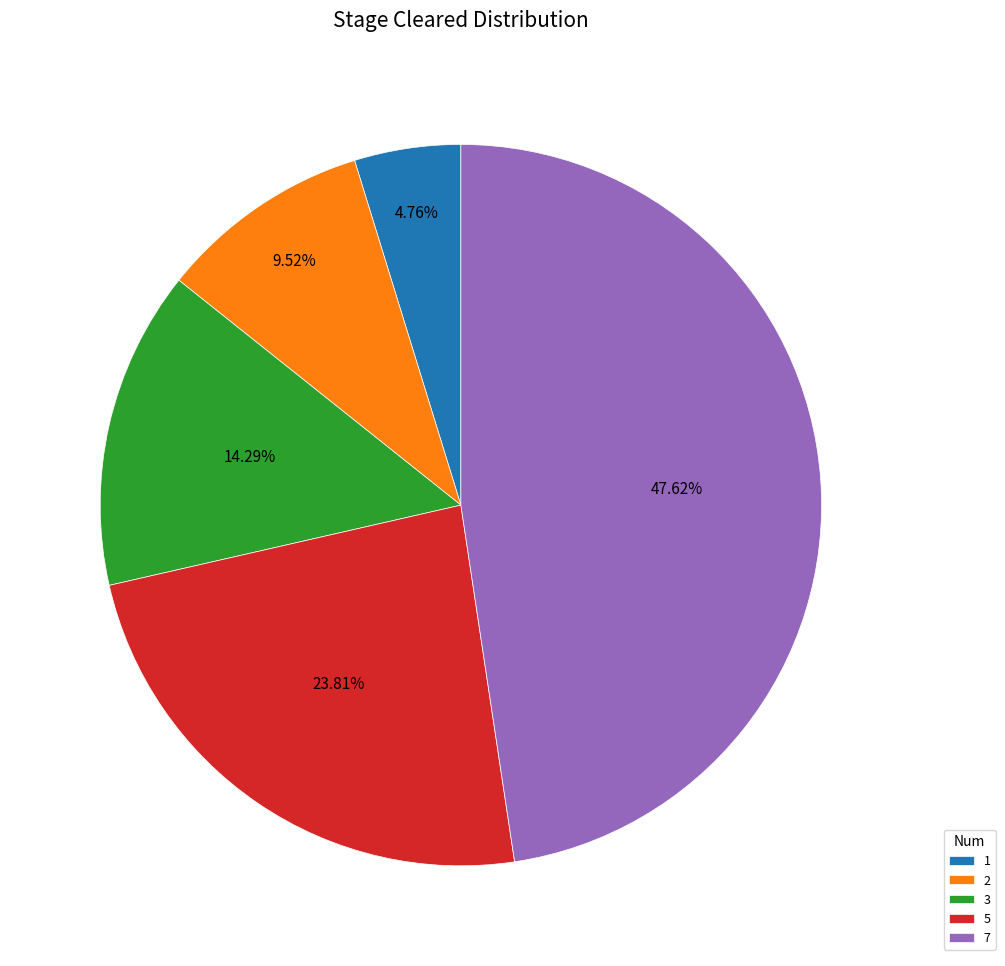

What percentage is the 1 slice, to the nearest percent?

5%